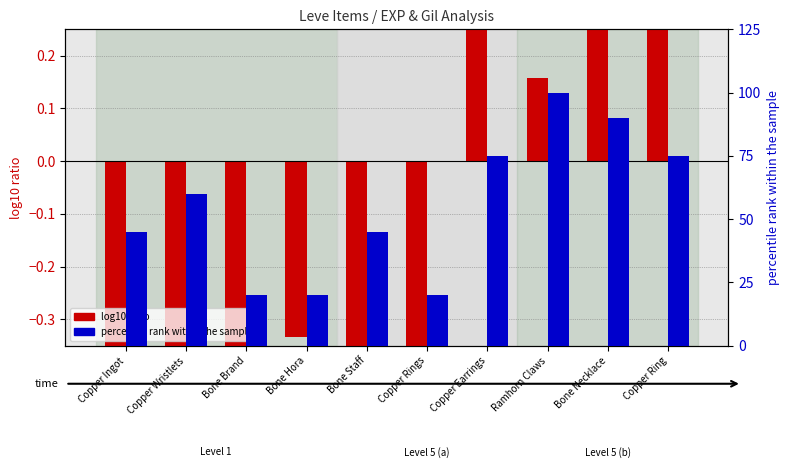

Between Copper Ingot and Copper Wristlets, which series saw the biggest shift?

percentile rank within the sample